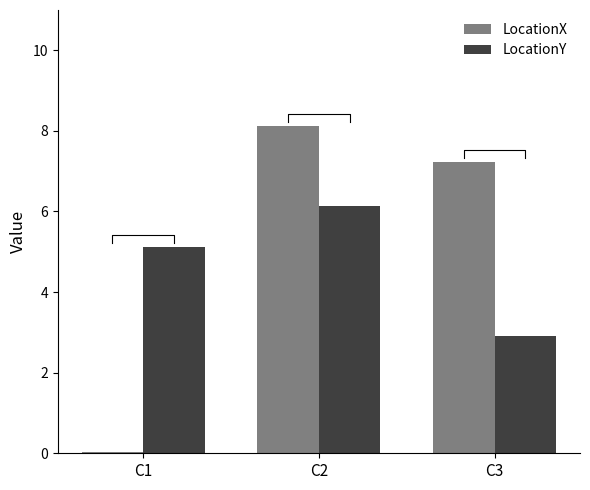

How many bars are there in each group?

2